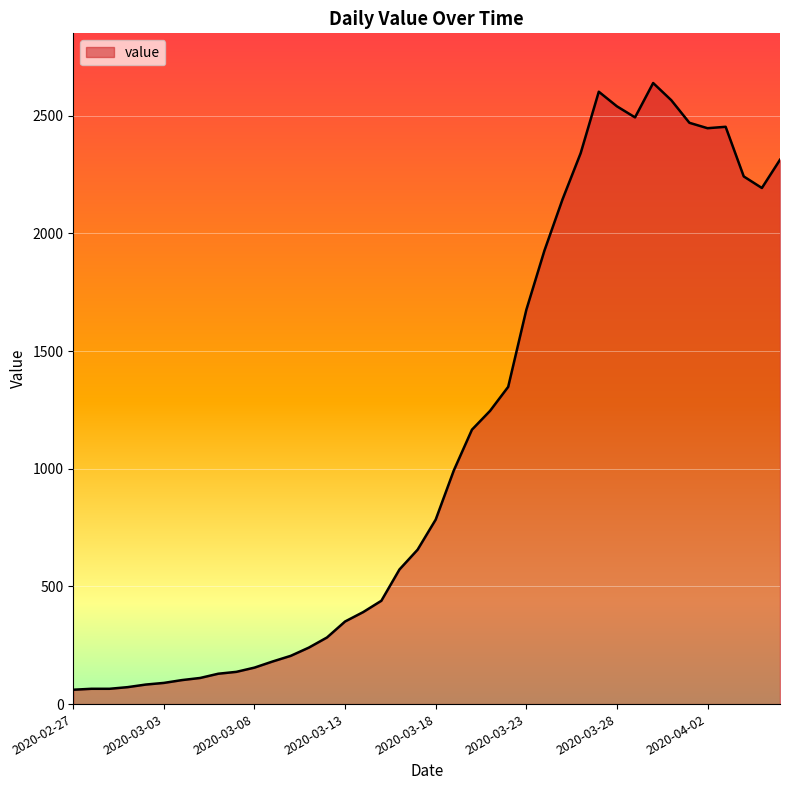

What is the greatest value displayed?

2639